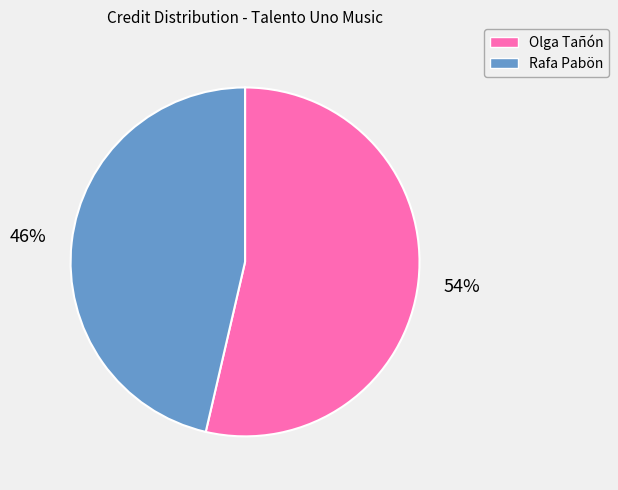

Is there a majority slice in this chart?

Yes